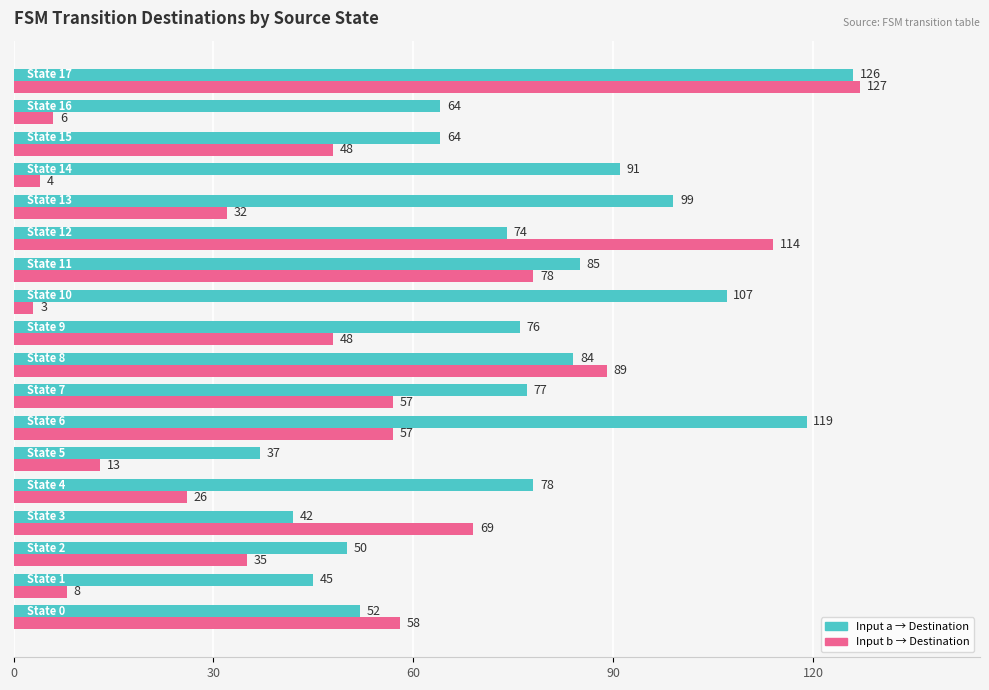

What is the greatest value displayed?

127